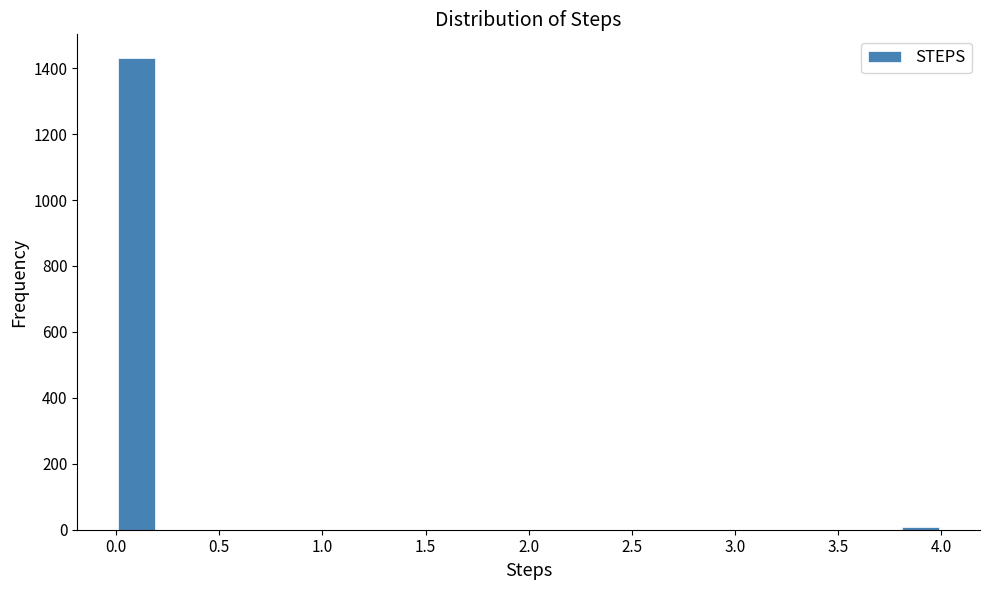

How tall is the bar that spans 0.0 to 0.2 on the x-axis? The values are not printed on the chart, so give them approximately, as read against the axis.

1440